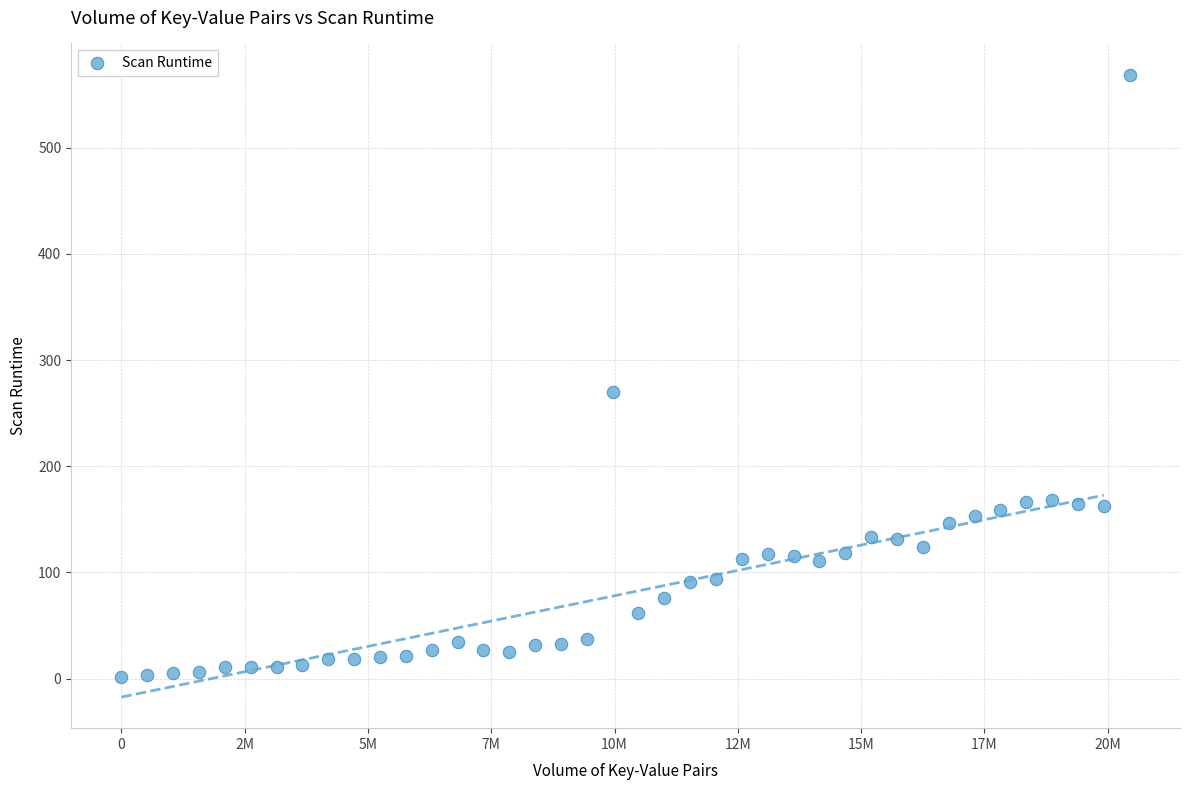

What is the range of Y values (max minus min)?

568